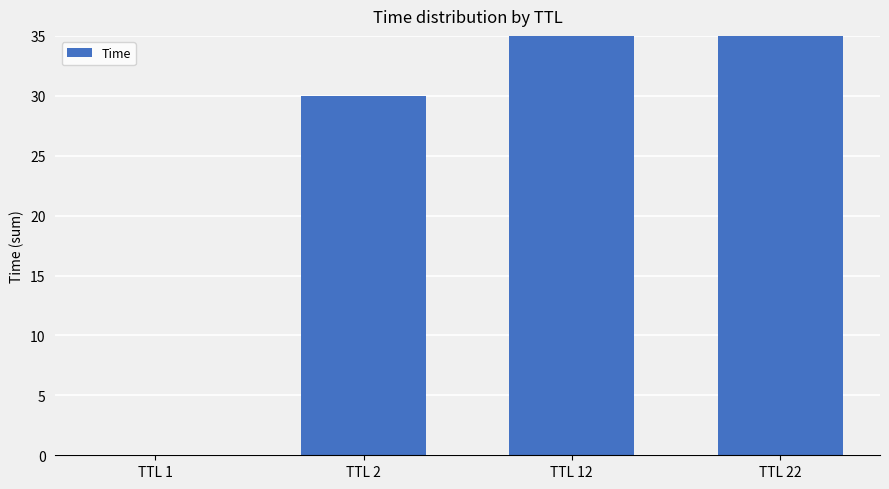

Reading left to right, transcribe all the data shown in this chart.

TTL 1=0.0	TTL 2=30.0	TTL 12=56.2	TTL 22=60.0